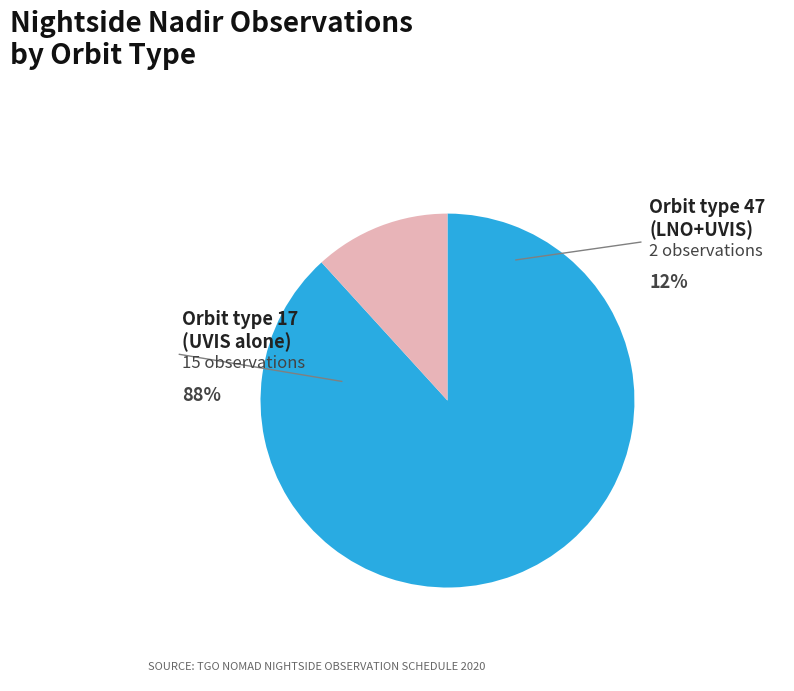

How many segments does this pie chart have?

2